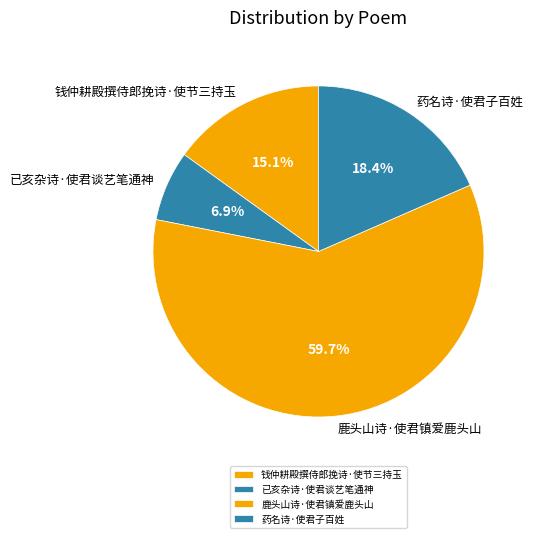

How many segments does this pie chart have?

4